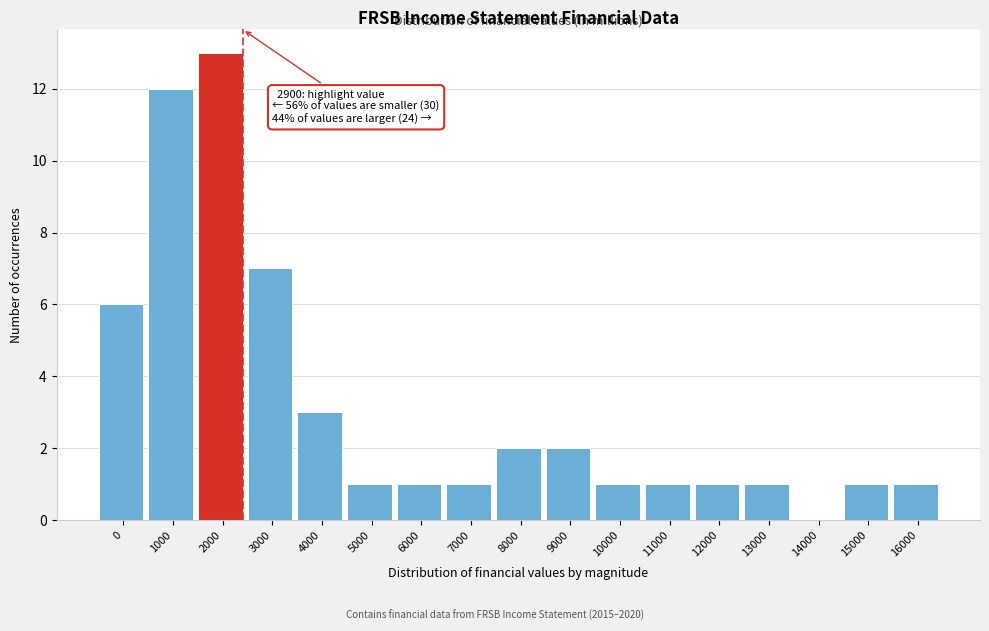

Reading right to left, list all the values displayed in this chart.

16000=1	15000=1	14000=0	13000=1	12000=1	11000=1	10000=1	9000=2	8000=2	7000=1	6000=1	5000=1	4000=3	3000=7	2000=13	1000=12	0=6